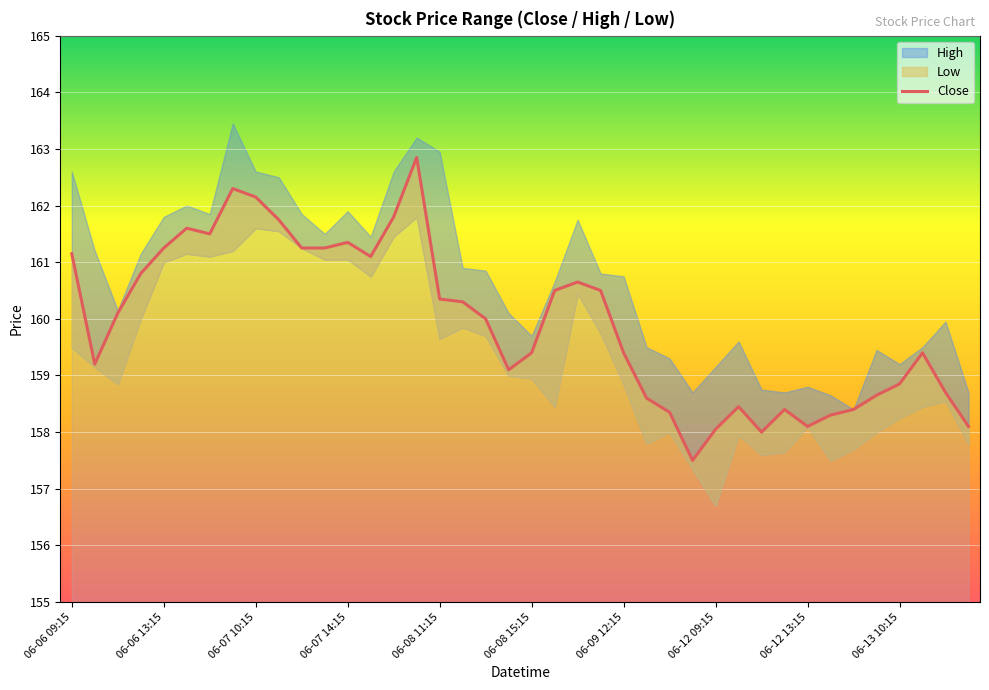

Reading left to right, extract all data points from this chart.

161.2	159.2	160.1	160.8	161.2	161.6	161.5	162.3	162.2	161.8	161.2	161.2	161.3	161.1	161.8	162.8	160.3	160.3	160.0	159.1	159.4	160.5	160.7	160.5	159.4	158.6	158.3	157.5	158.1	158.4	158.0	158.4	158.1	158.3	158.4	158.7	158.8	159.4	158.7	158.1